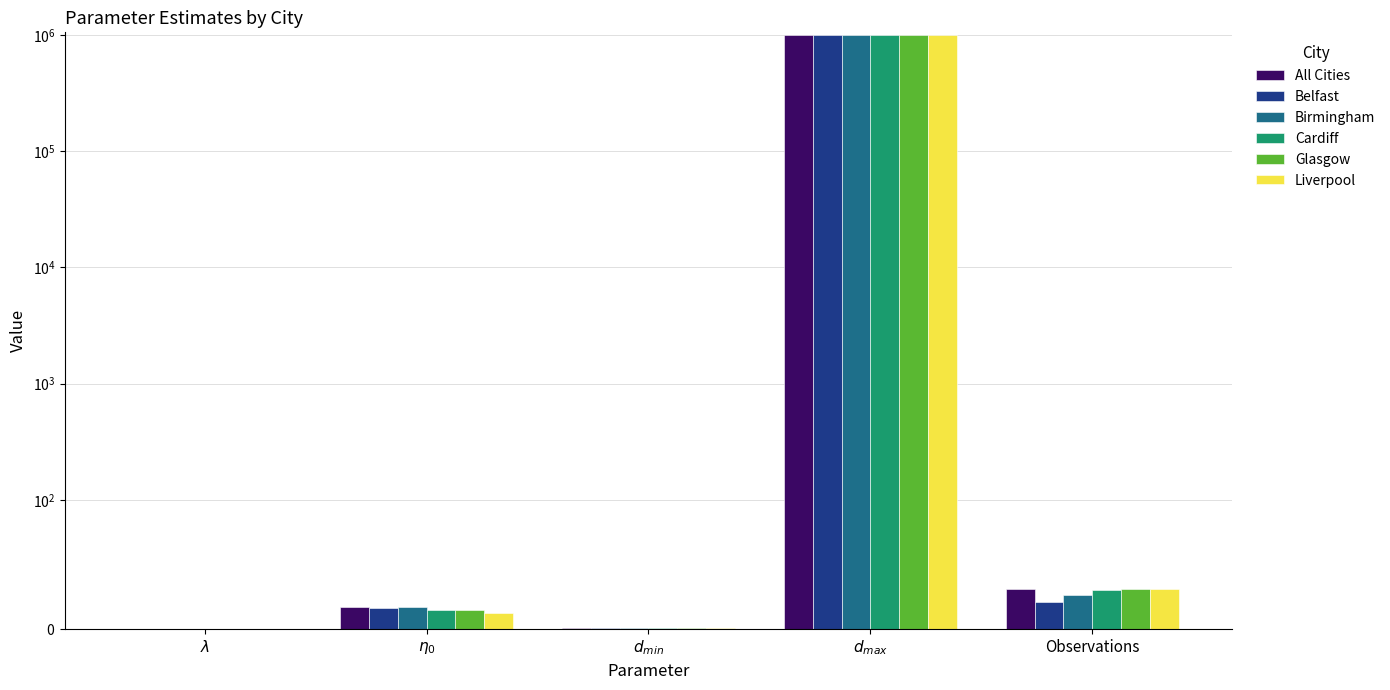

True or false: All Cities has a value of 1000000.0 at $d_{max}$.

True